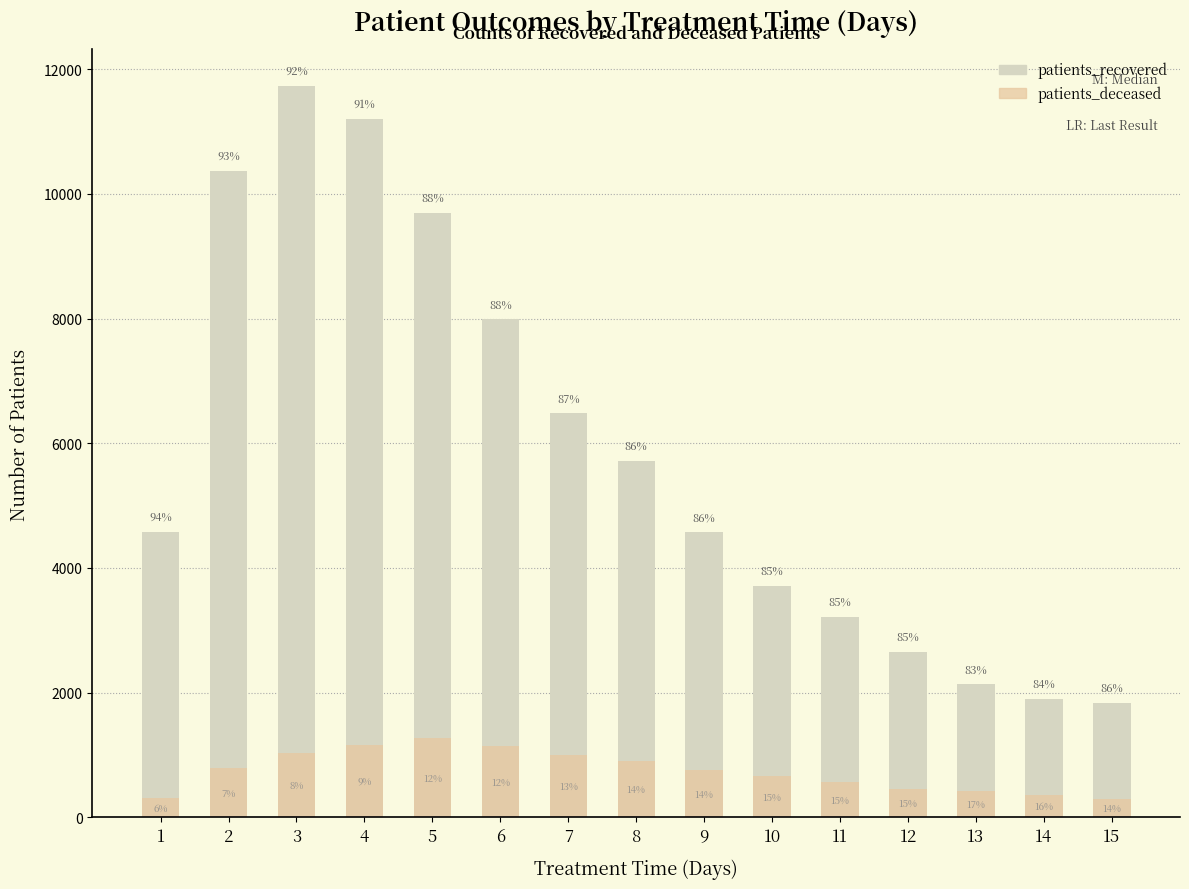

At which label does patients_deceased first exceed 768?

2